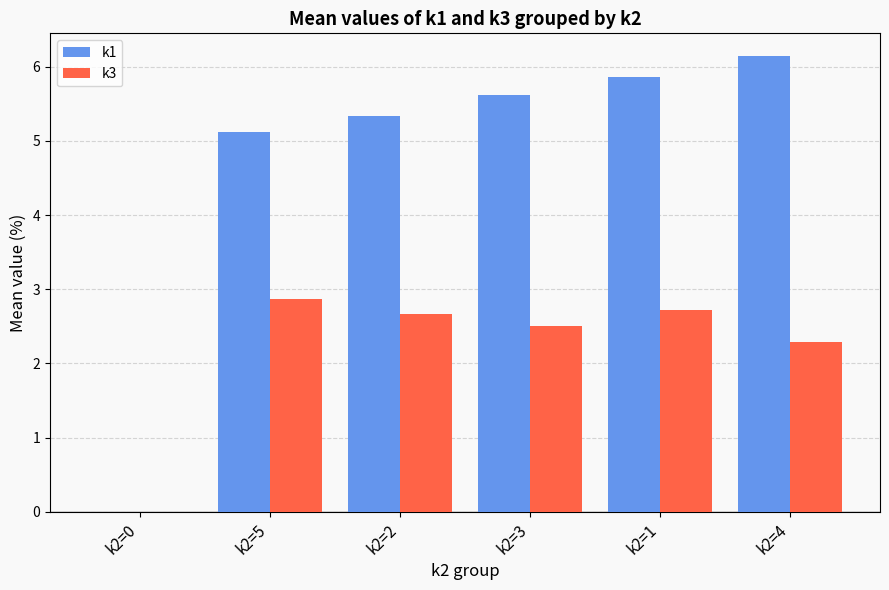

Is the value of k1 at k2=1 greater than the value of k3 at k2=0?

Yes